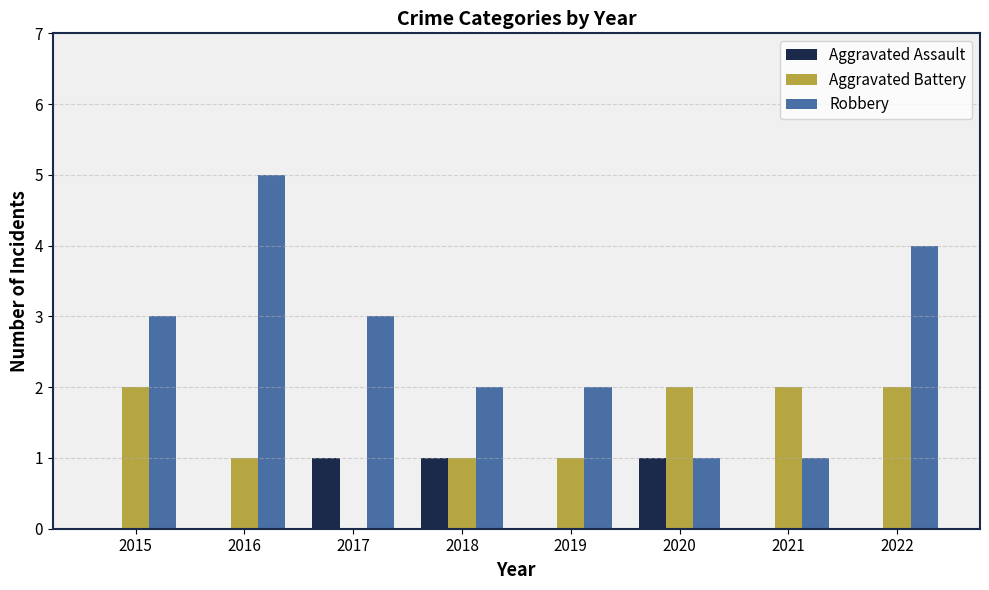

Between 2021 and 2022, which series saw the biggest shift?

Robbery